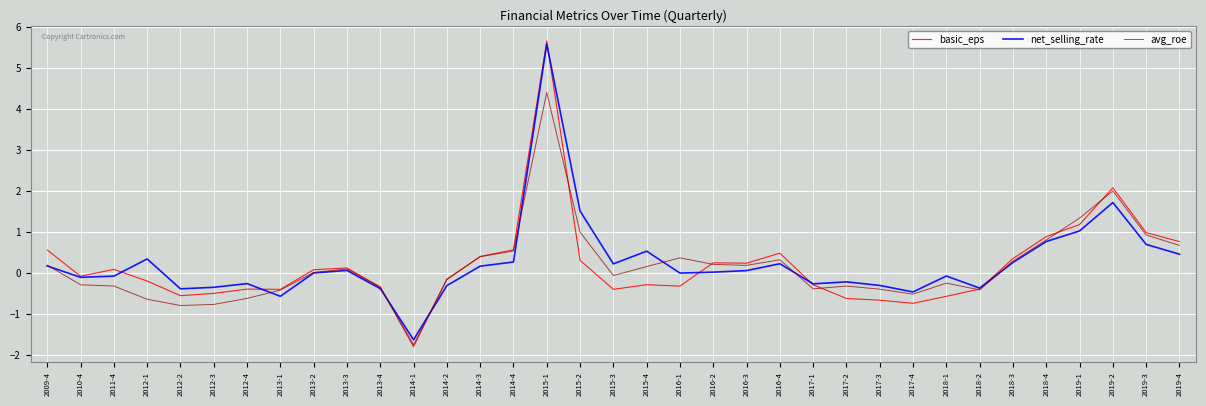

Is it true that net_selling_rate equals -0.5 at 2014-1?

False